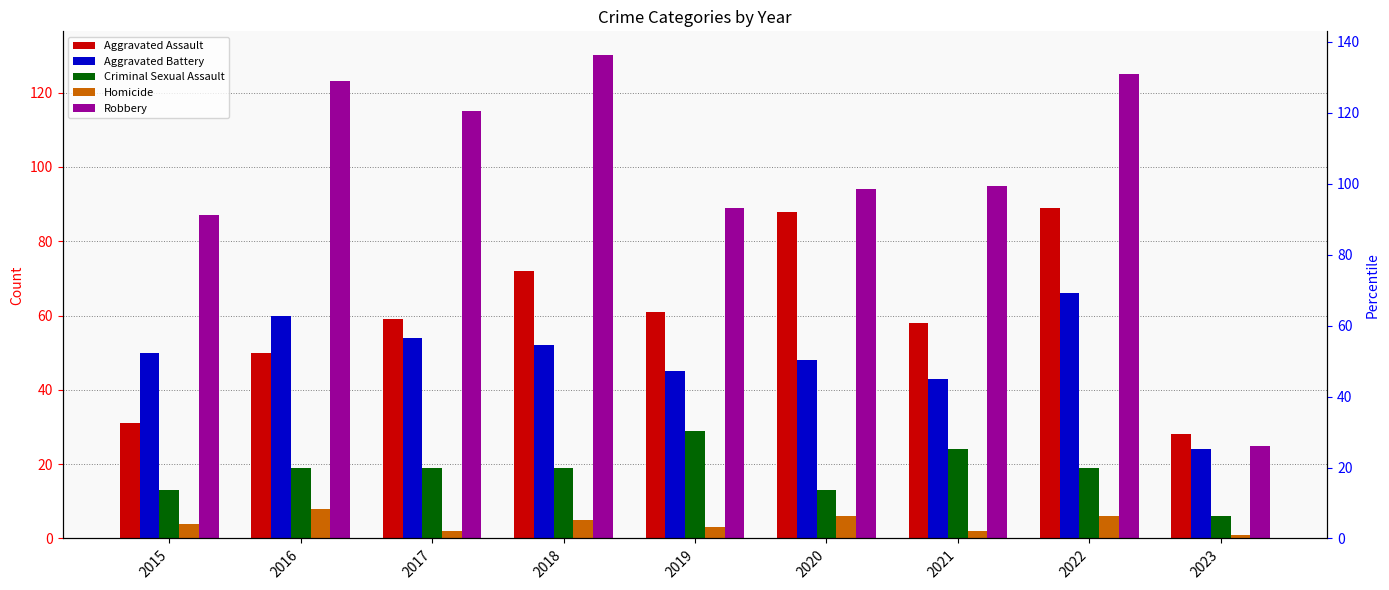

Rank the categories by Homicide value from lowest to highest.

2023, 2017, 2021, 2019, 2015, 2018, 2020, 2022, 2016